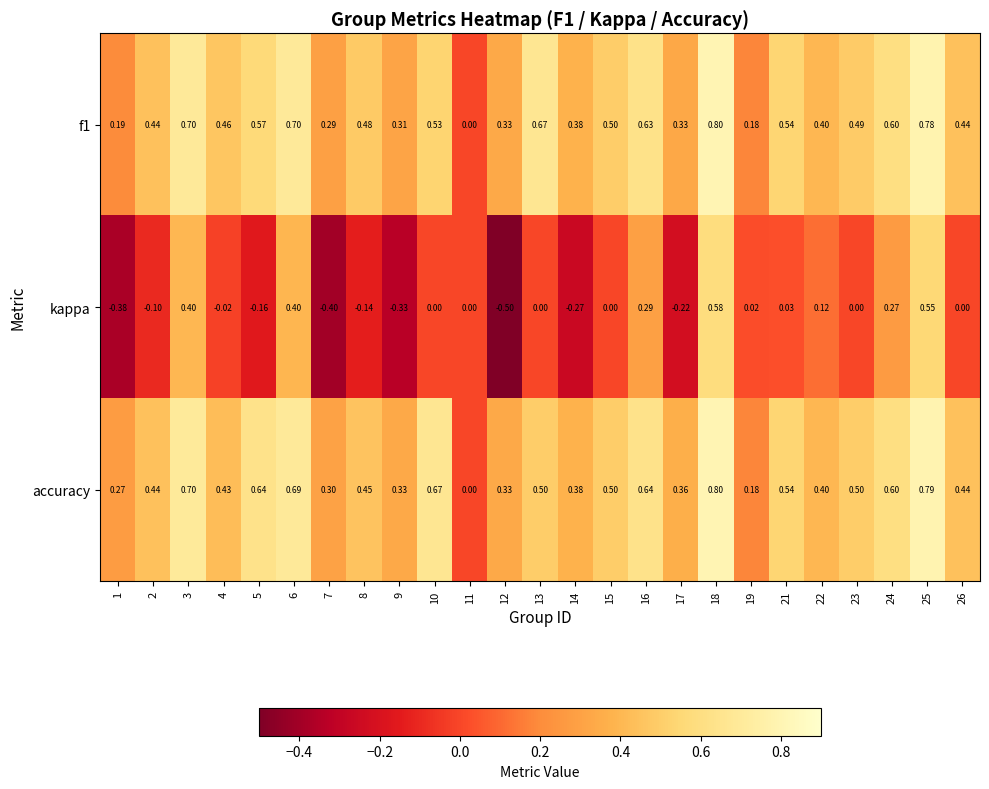

What is the maximum value shown in the chart?

0.8